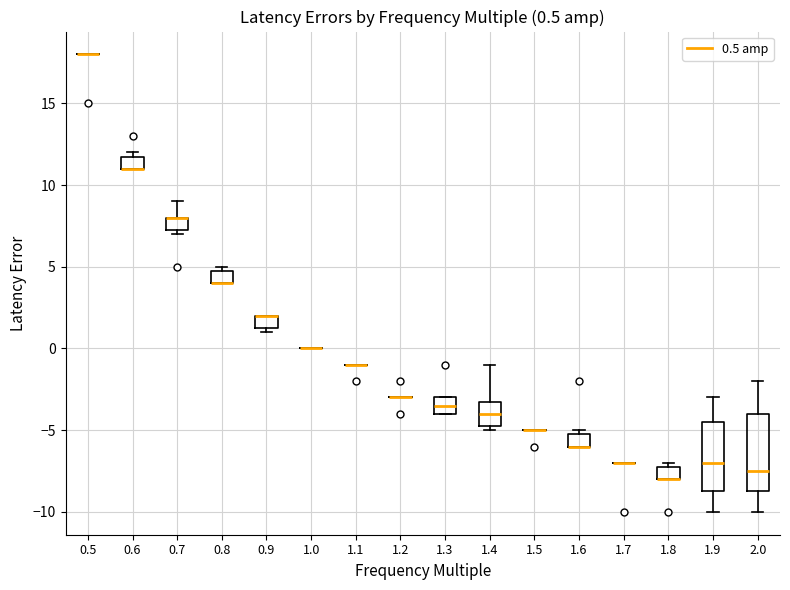

Which box is the tallest, from its lower edge to its upper edge?

2.0